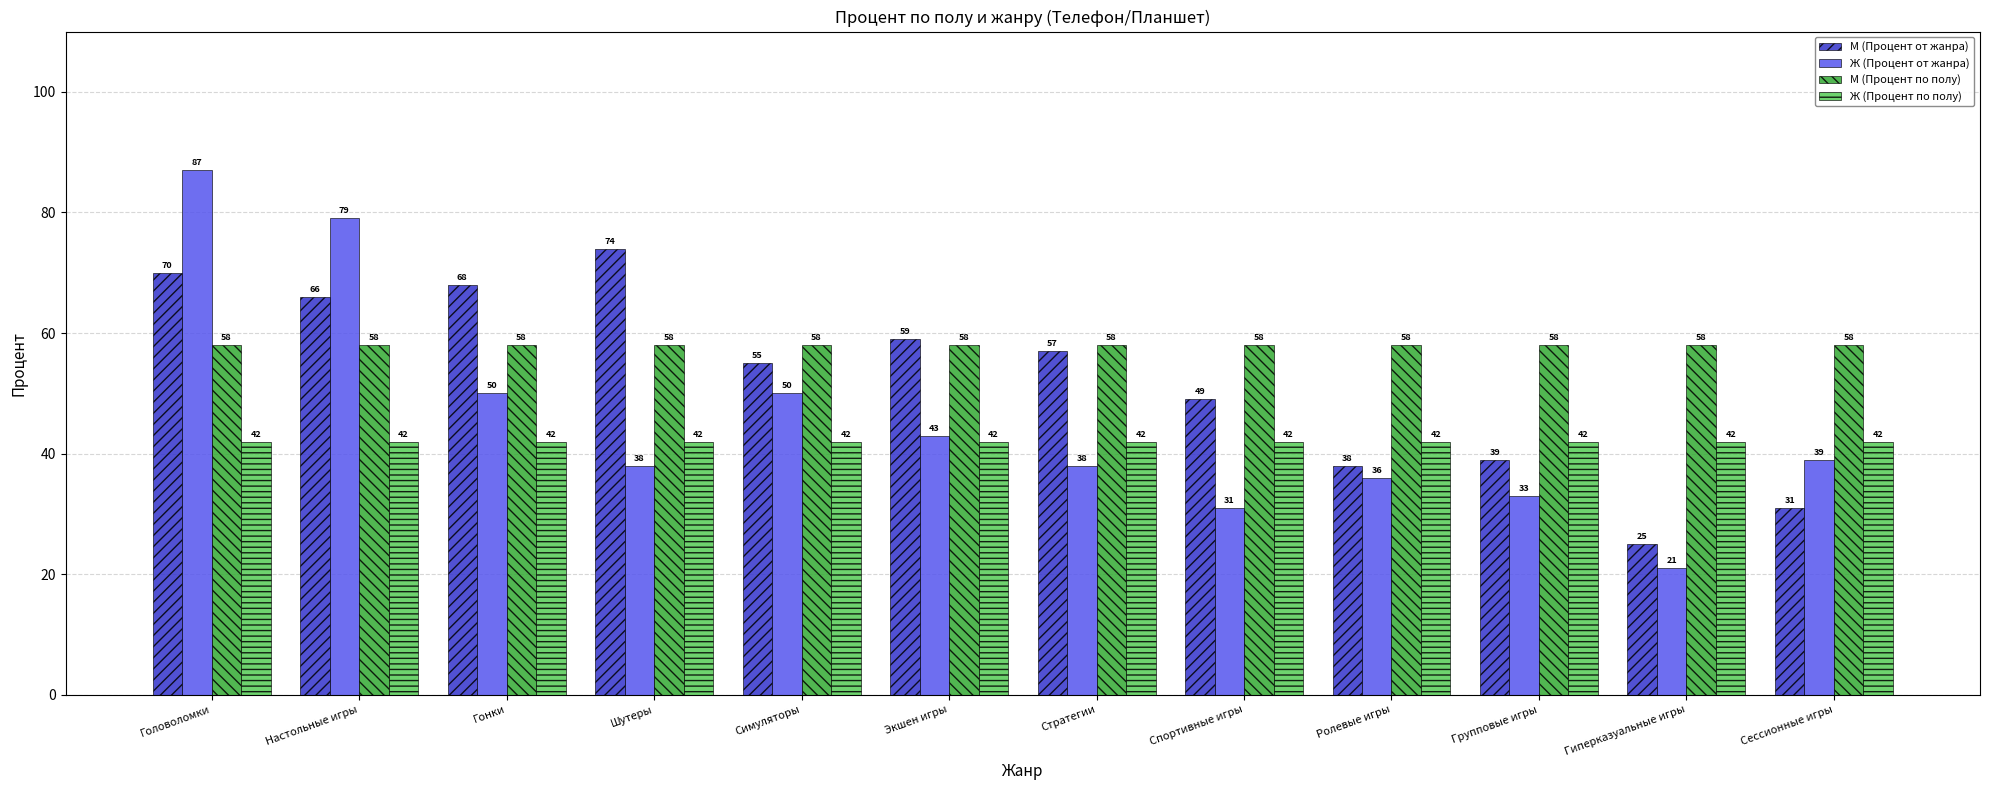

What is the spread (max minus min) of values at Гонки?

26